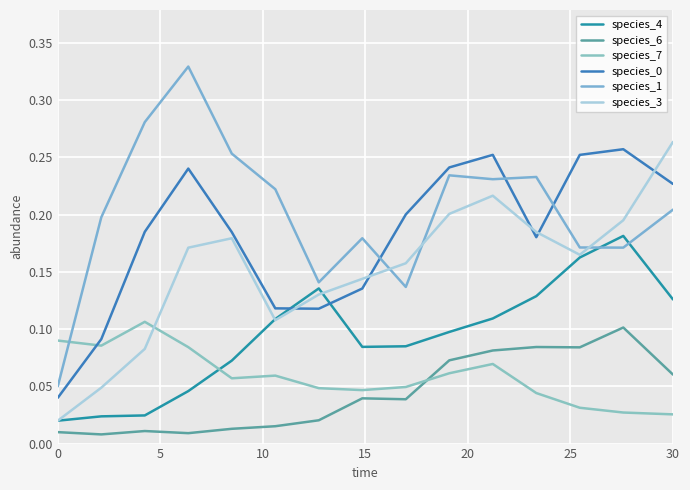

Does the chart have visible grid lines?

Yes